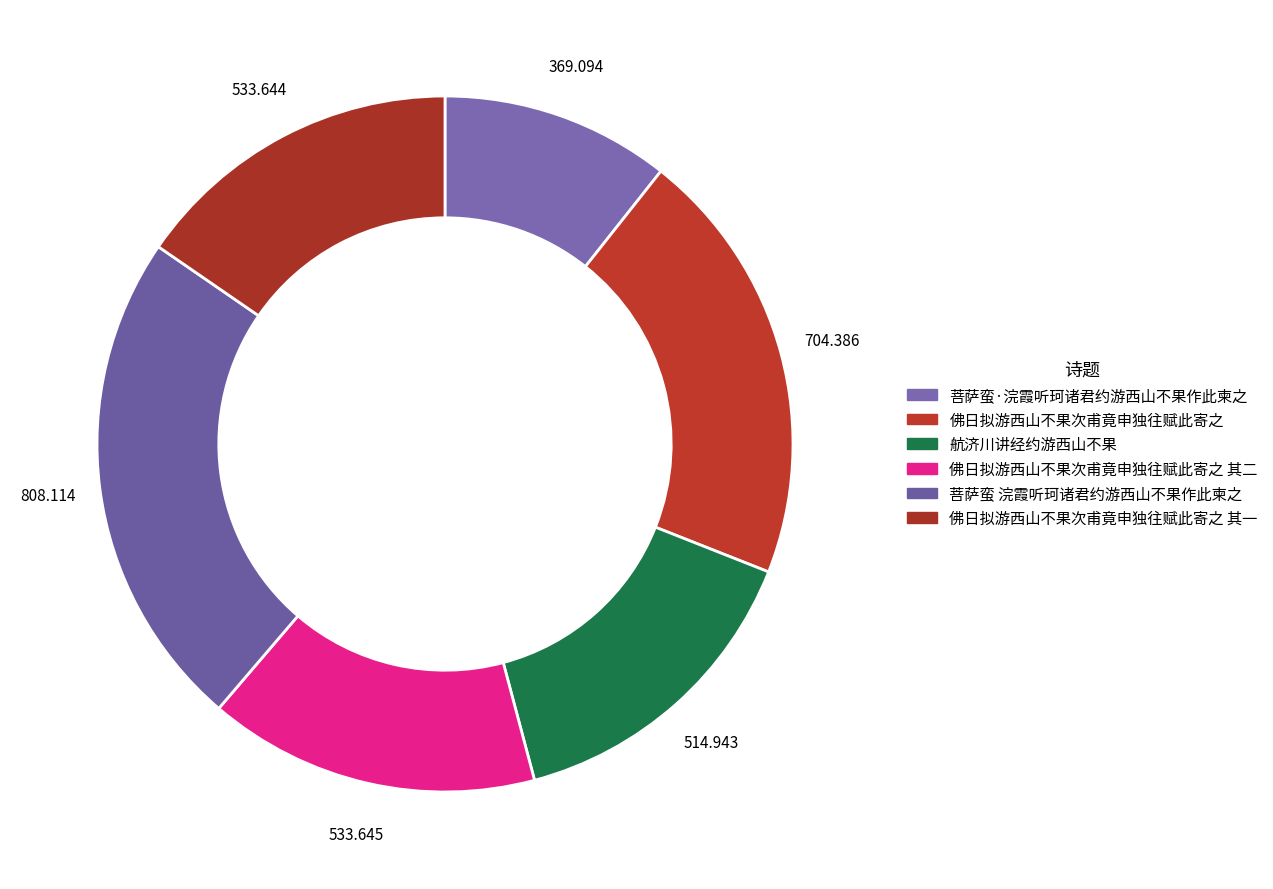

How many slices are in this pie chart?

6